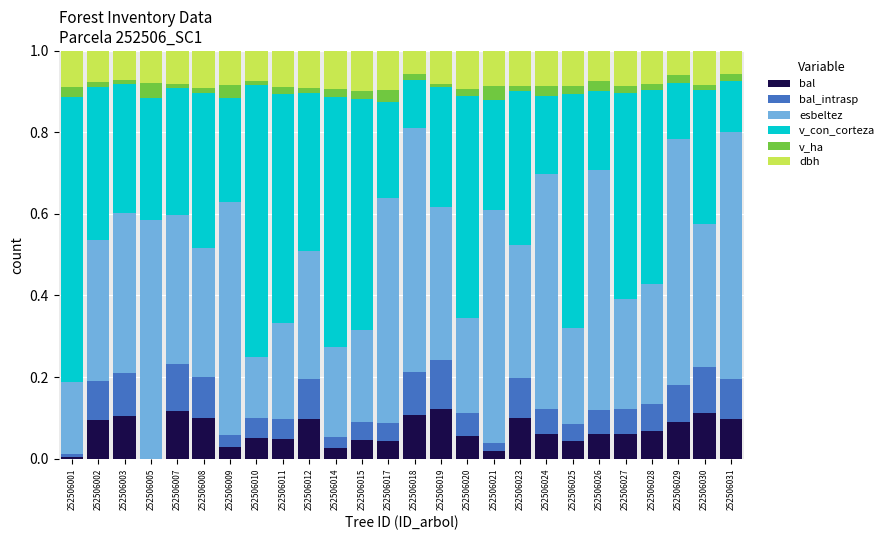

What are all the series names shown in the legend?

bal, bal_intrasp, esbeltez, v_con_corteza, v_ha, dbh